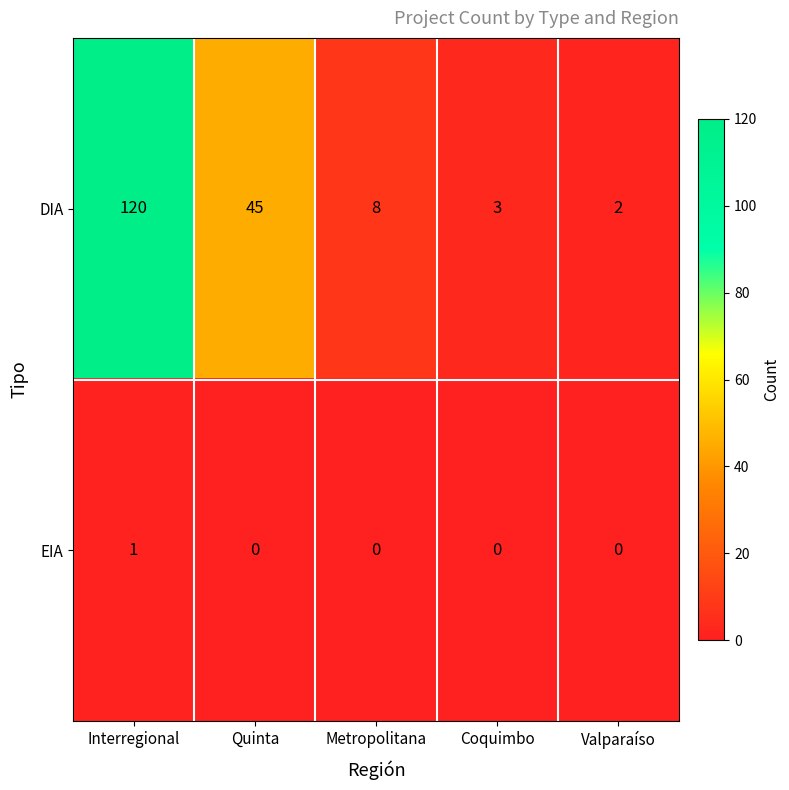

Which series changed the most between Interregional and Valparaíso?

DIA